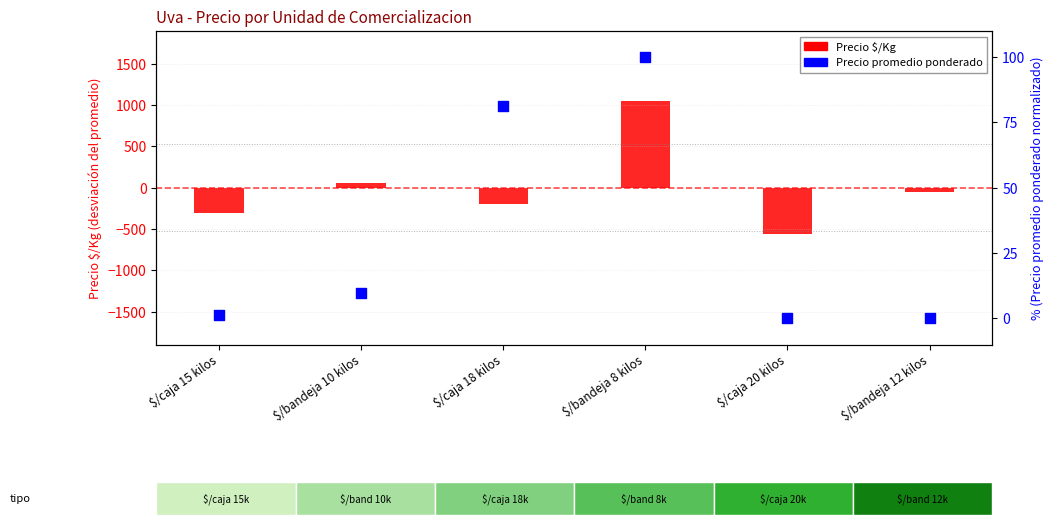

What is the total value across all series at $/bandeja 10 kilos?

67.6